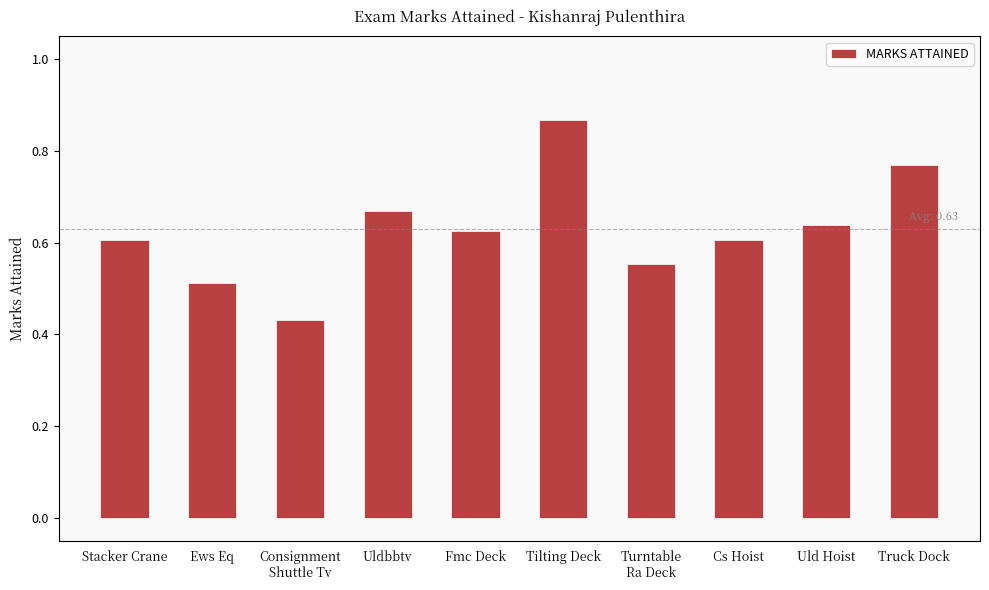

The value at Ews Eq is 0.1. True or false?

False